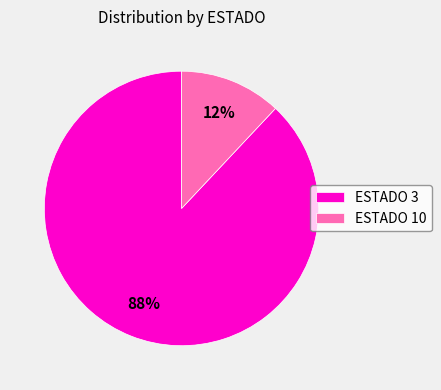

What percentage is the ESTADO 3 slice, to the nearest percent?

88%